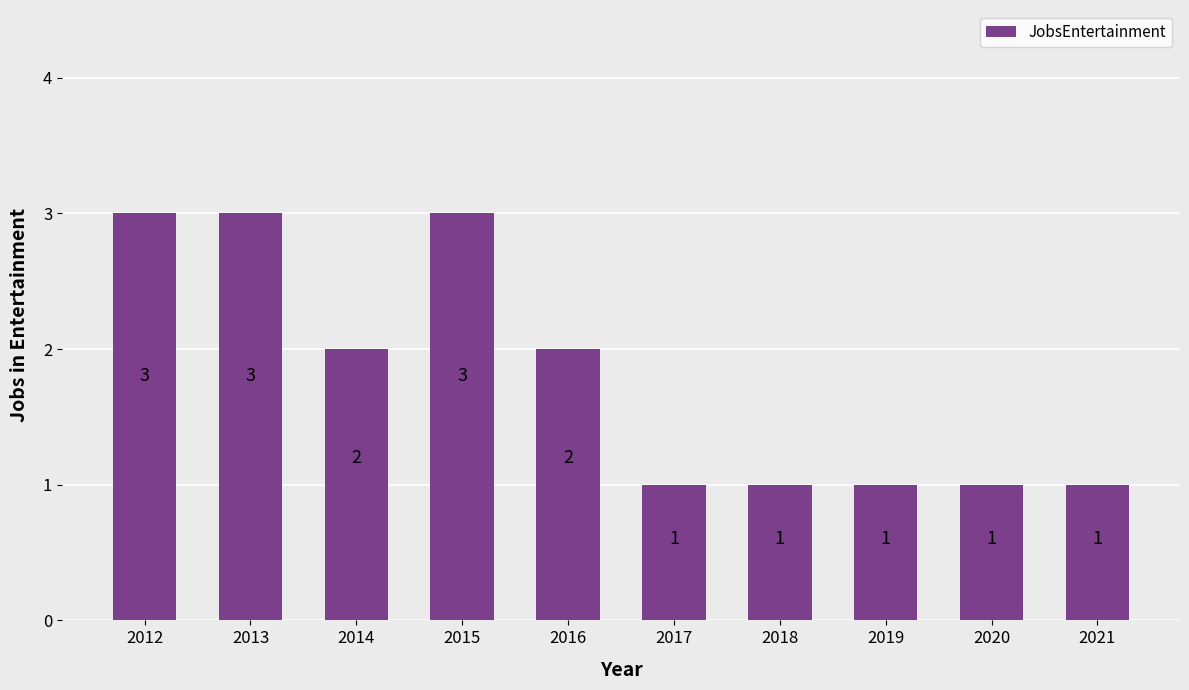

True or false: the data shows 0 at 2020.

False